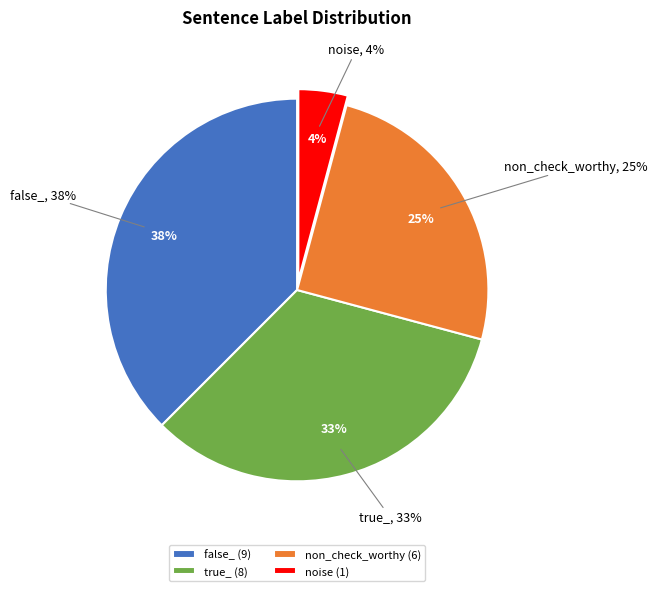

To the nearest percent, what percentage of the pie is false_?

38%